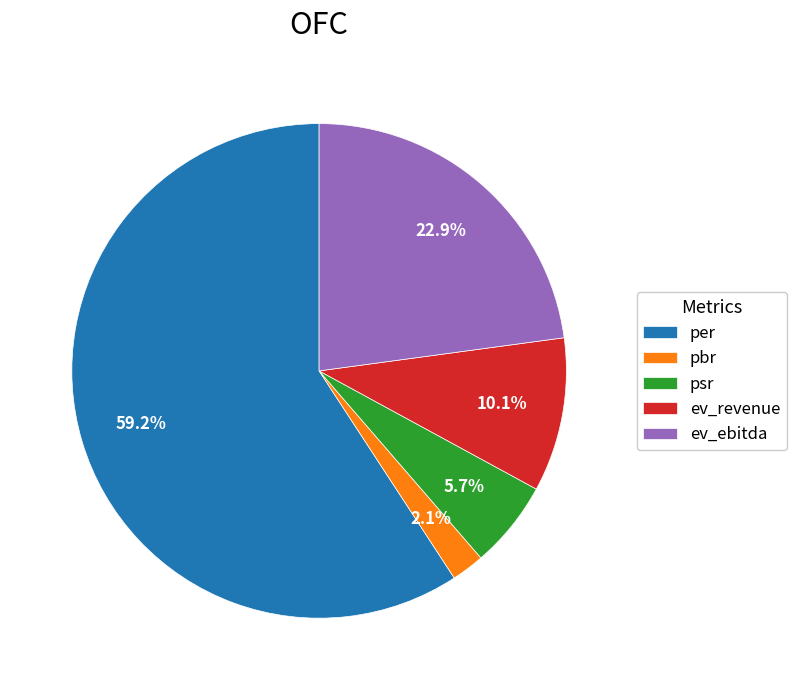

Rank the categories by value from highest to lowest.

per, ev_ebitda, ev_revenue, psr, pbr